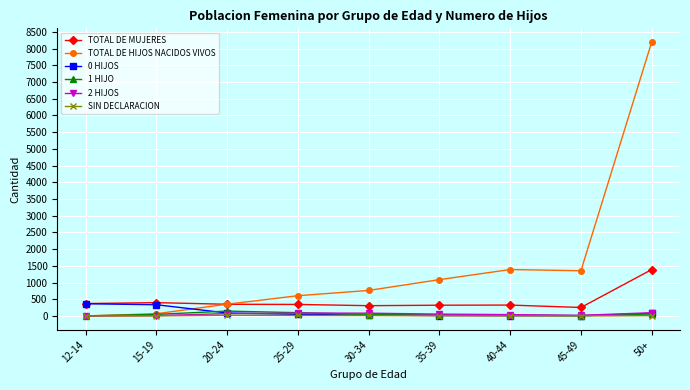

What is the value of the 1 HIJO point at the 7th from the left?

31